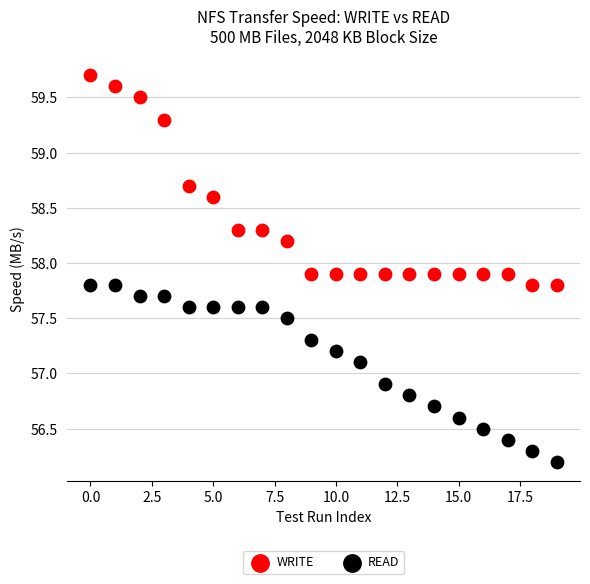

Which series reaches the maximum Y coordinate?

WRITE